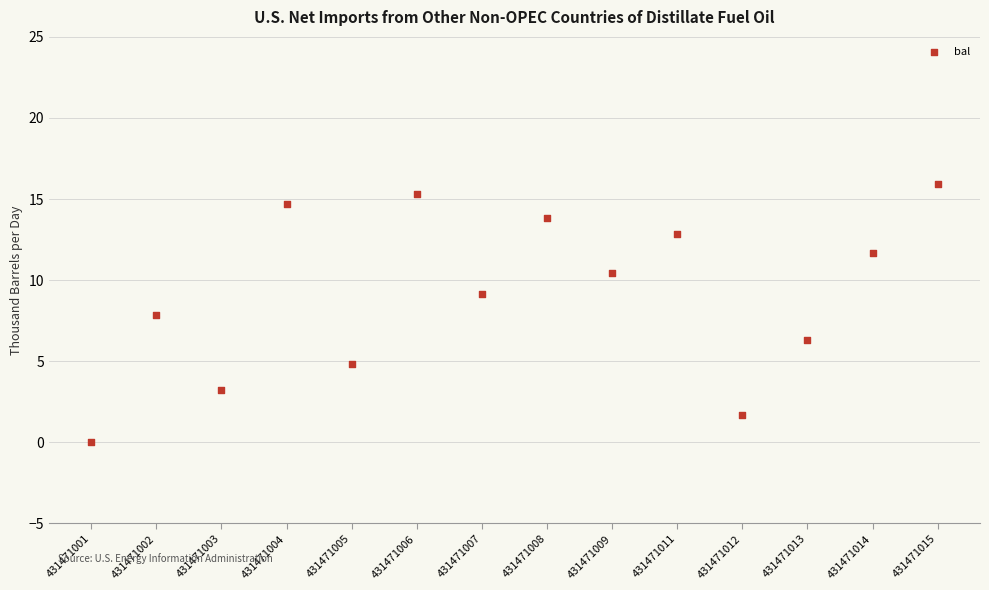

How many data points are displayed?

14